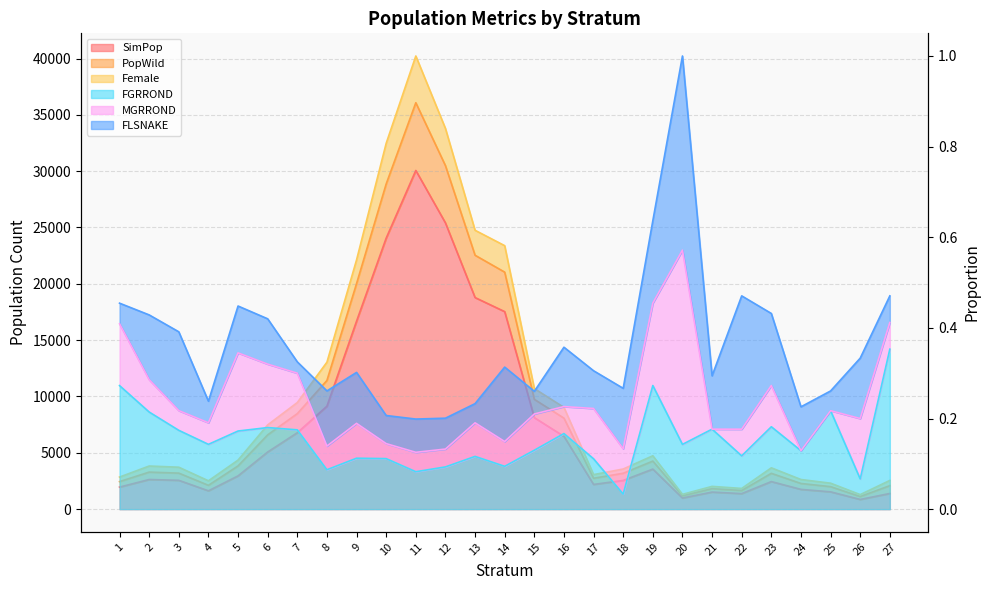

What is the greatest value displayed?

40223.0